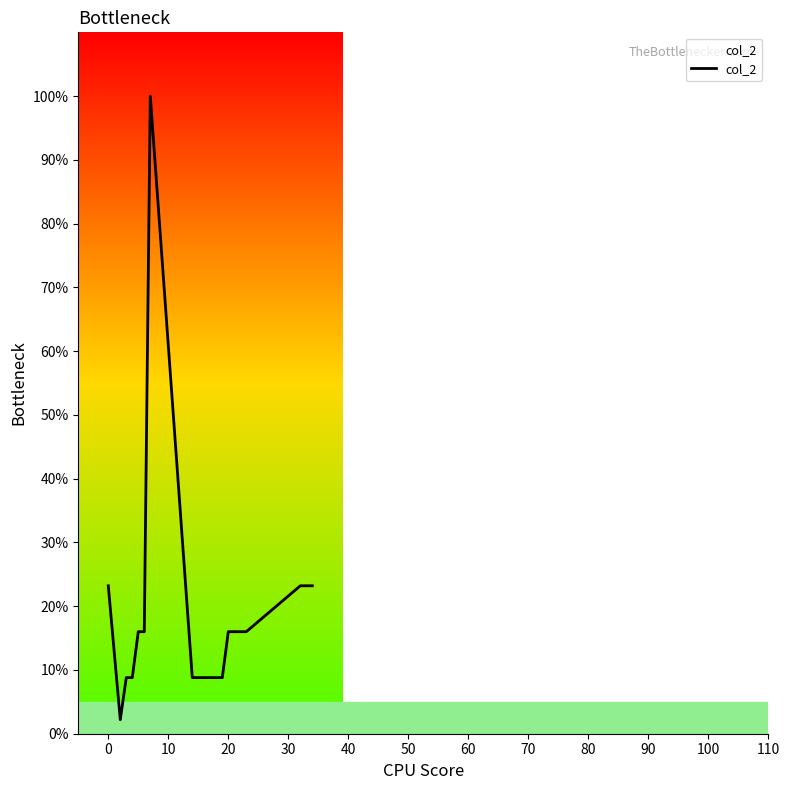

What is the greatest value displayed?

100.0